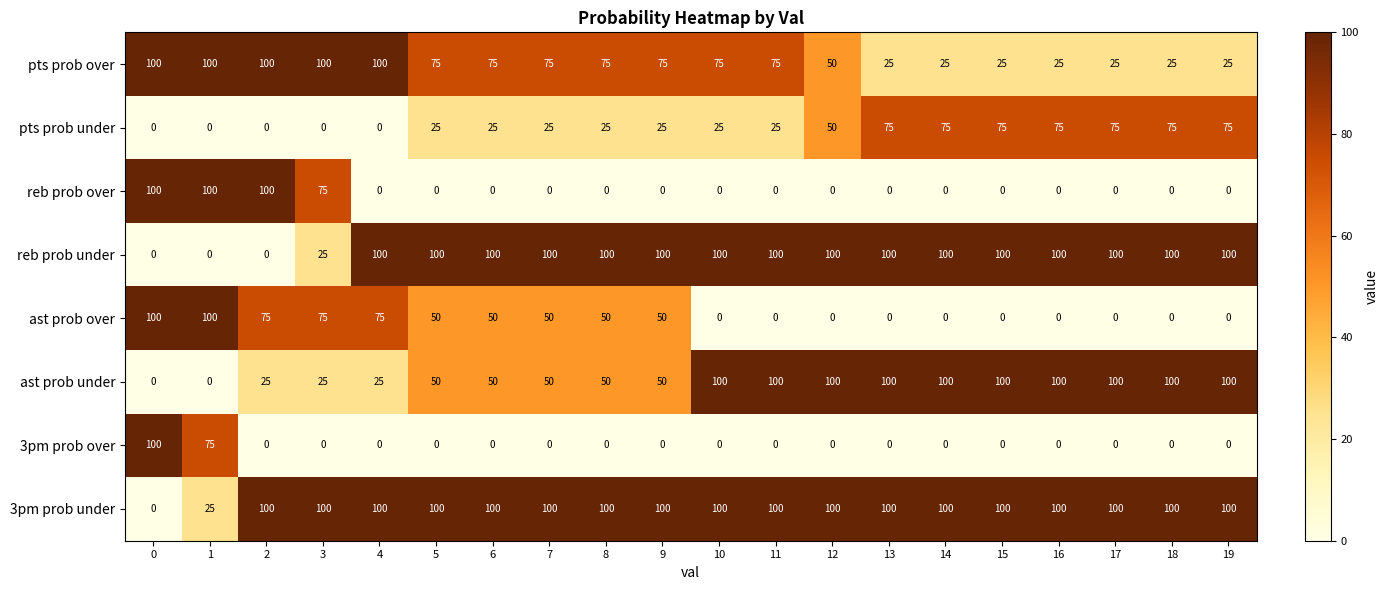

What is the spread (max minus min) of values at 16?

100